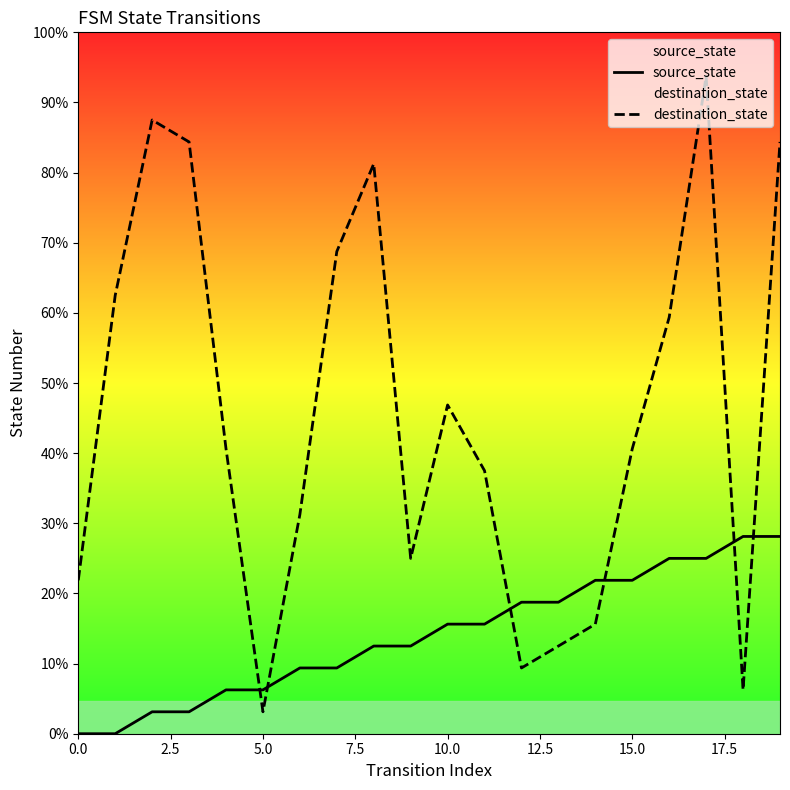

What value does the source_state series have at 9?

4